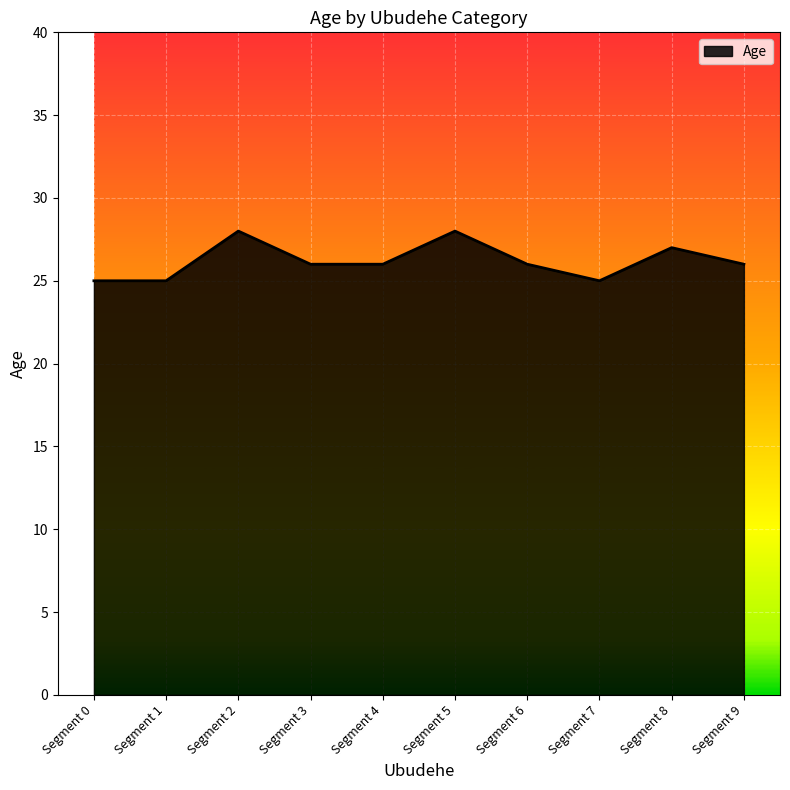

What is the difference between the maximum and minimum values?

3